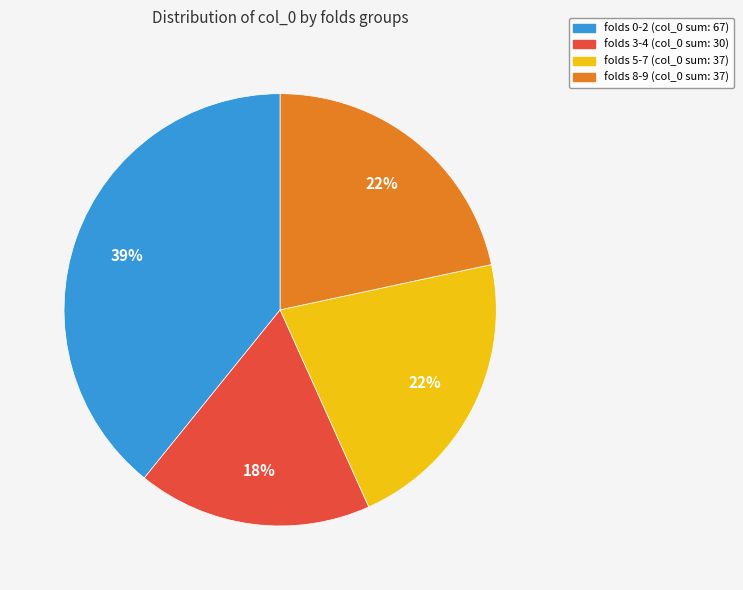

To the nearest percent, what is the average slice percentage?

25%